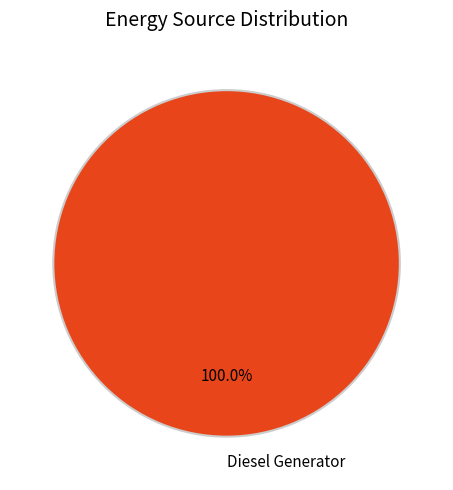

Is Diesel Generator the majority of the pie?

Yes